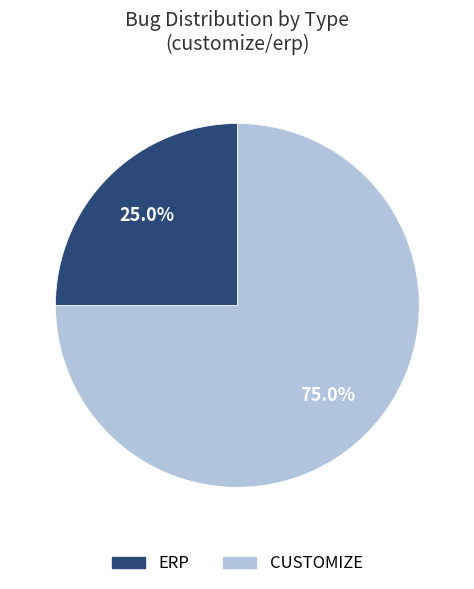

Does any single category account for the majority?

Yes